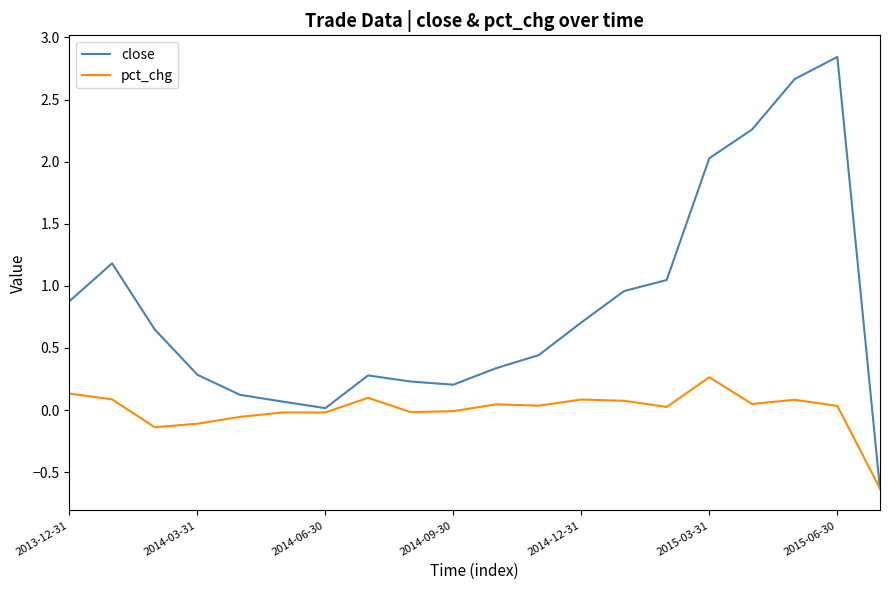

Which series has the widest spread of values?

close